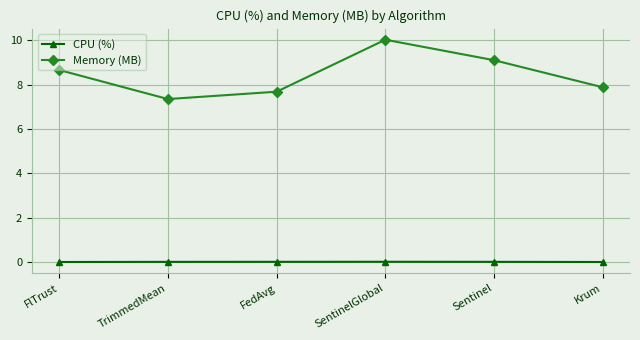

At SentinelGlobal, list the series in order from largest to smallest.

Memory (MB), CPU (%)